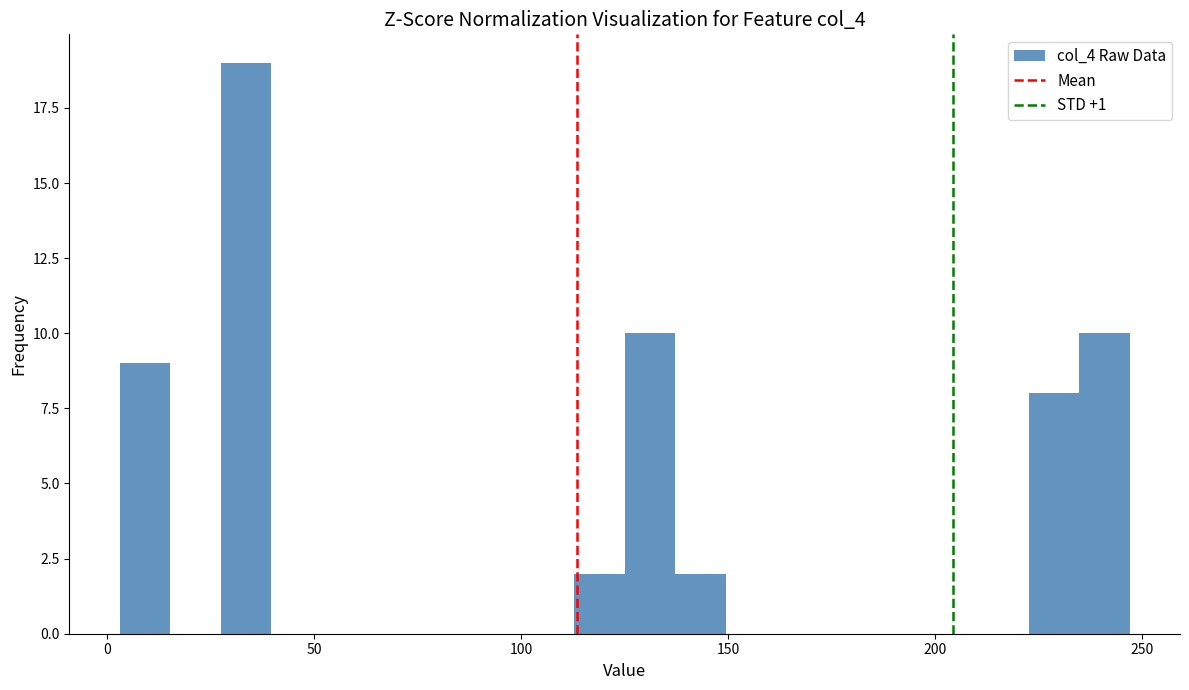

Around what value on the x-axis is the tallest bar? Give the approximate position of its centre, as read against the axis.

35